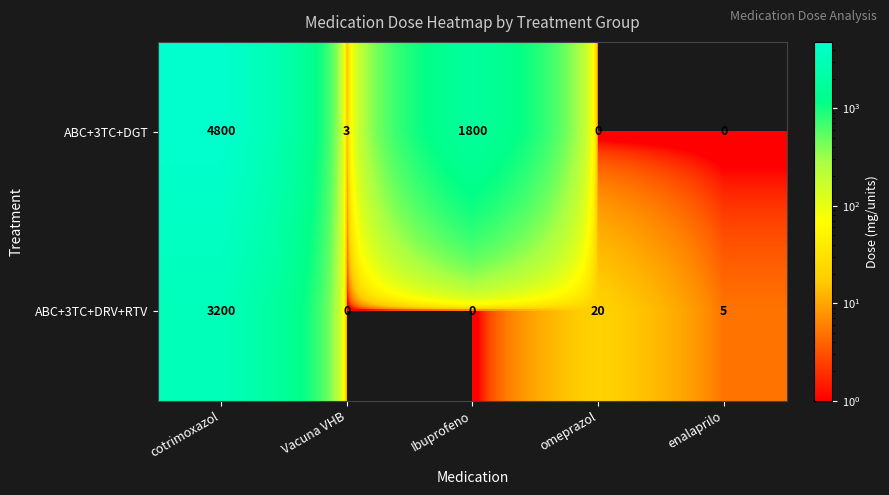

Reading left to right, transcribe all the data shown in this chart.

ABC+3TC+DGT: cotrimoxazol=4800	Vacuna VHB=3	Ibuprofeno=1800	omeprazol=0	enalaprilo=0
ABC+3TC+DRV+RTV: cotrimoxazol=3200	Vacuna VHB=0	Ibuprofeno=0	omeprazol=20	enalaprilo=5